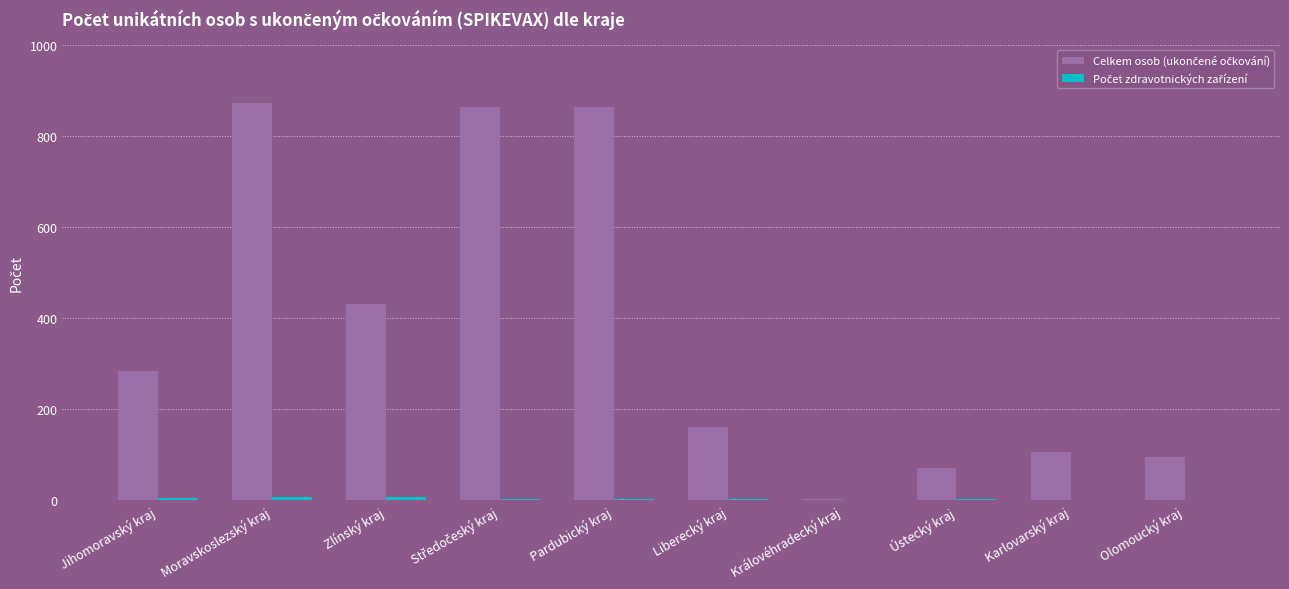

What is the greatest value displayed?

872